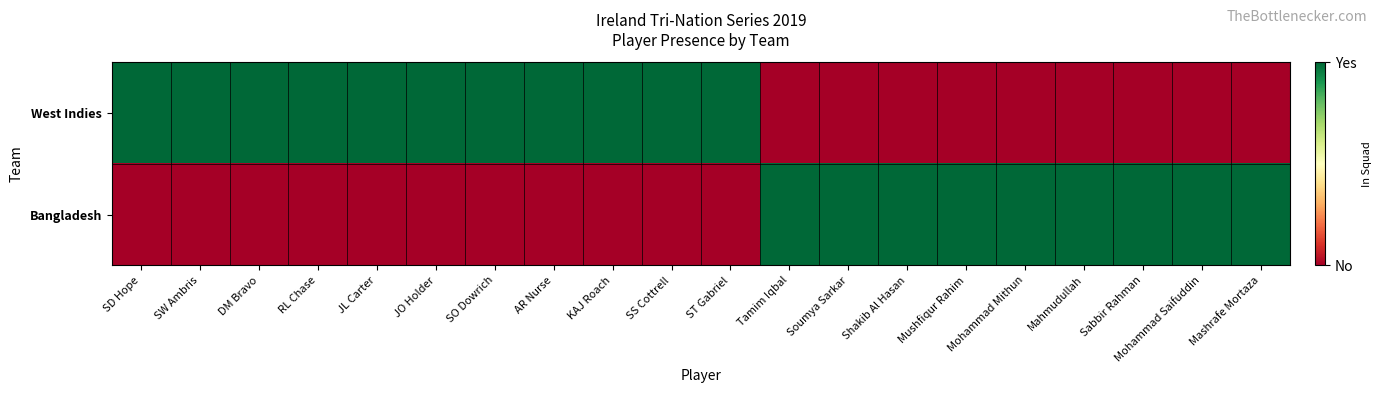

Reading right to left, extract all data points from this chart.

West Indies: Mashrafe Mortaza=0	Mohammad Saifuddin=0	Sabbir Rahman=0	Mahmudullah=0	Mohammad Mithun=0	Mushfiqur Rahim=0	Shakib Al Hasan=0	Soumya Sarkar=0	Tamim Iqbal=0	ST Gabriel=1	SS Cottrell=1	KAJ Roach=1	AR Nurse=1	SO Dowrich=1	JO Holder=1	JL Carter=1	RL Chase=1	DM Bravo=1	SW Ambris=1	SD Hope=1
Bangladesh: Mashrafe Mortaza=1	Mohammad Saifuddin=1	Sabbir Rahman=1	Mahmudullah=1	Mohammad Mithun=1	Mushfiqur Rahim=1	Shakib Al Hasan=1	Soumya Sarkar=1	Tamim Iqbal=1	ST Gabriel=0	SS Cottrell=0	KAJ Roach=0	AR Nurse=0	SO Dowrich=0	JO Holder=0	JL Carter=0	RL Chase=0	DM Bravo=0	SW Ambris=0	SD Hope=0